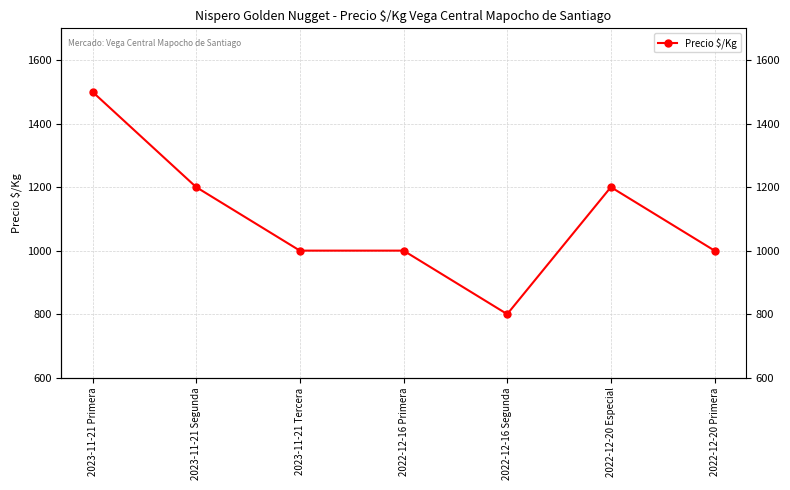

Reading left to right, list all the values displayed in this chart.

1500	1200	1000	1000	800	1200	1000